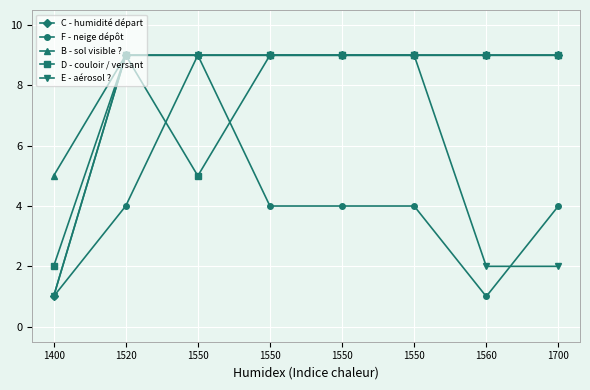

What is the difference between the maximum and minimum values in the D - couloir / versant series?

7